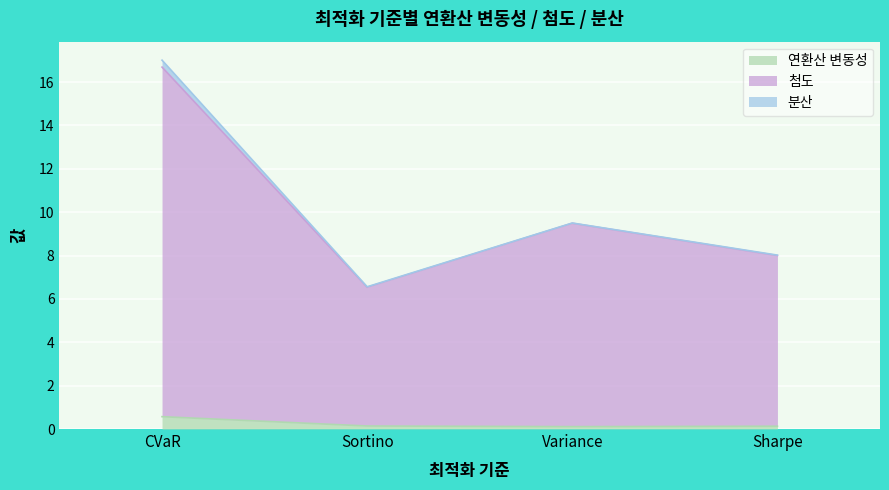

True or false: 연환산 변동성 has more than 1 points higher than both neighbors.

False